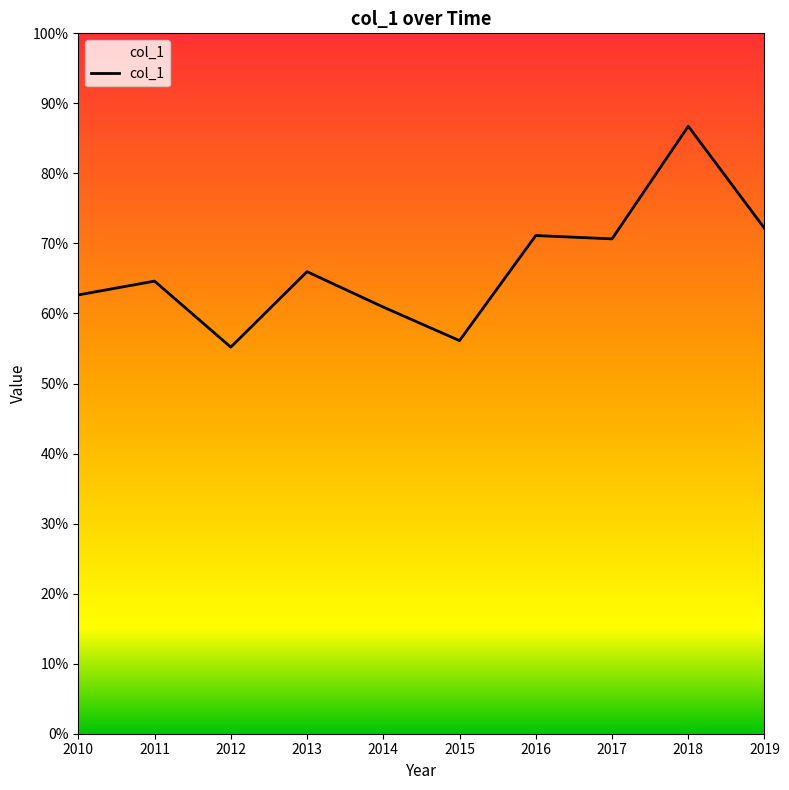

Is this an area chart (filled region under the line)?

Yes